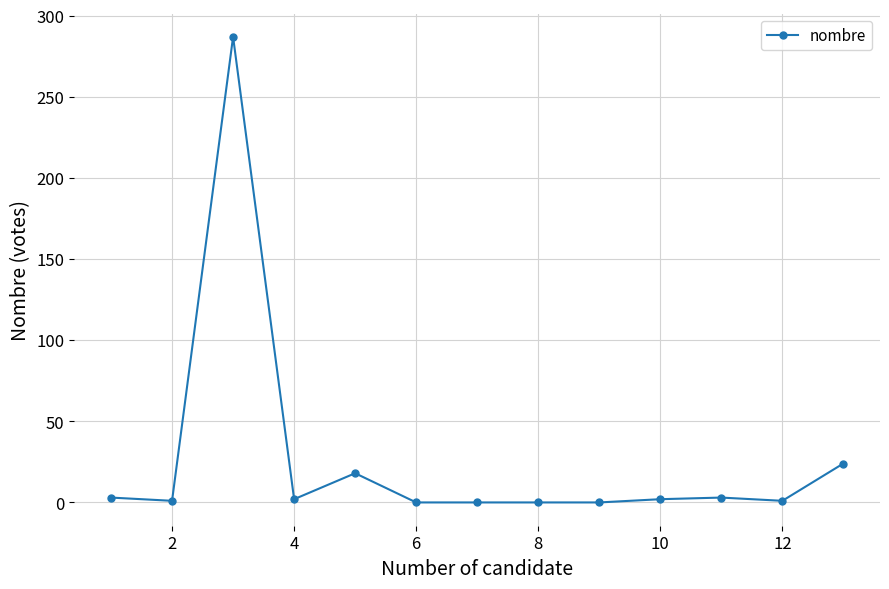

True or false: the data has more than 0 interior local peaks.

True